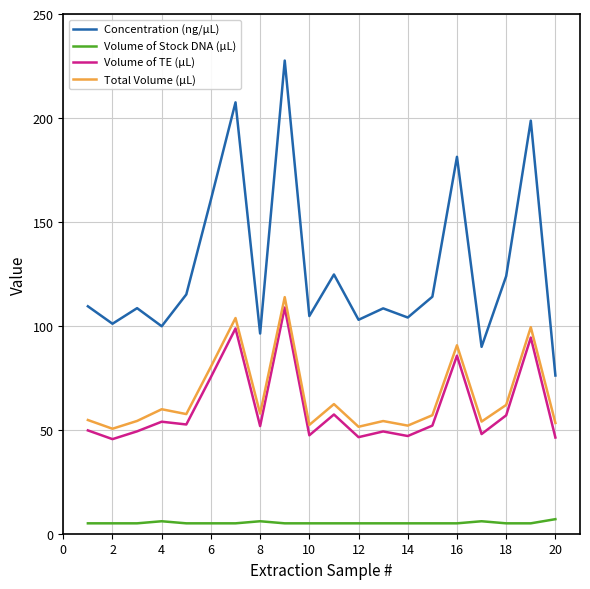

List the series in order of their peak value, lowest first.

Volume of Stock DNA (µL), Volume of TE (µL), Total Volume (µL), Concentration (ng/µL)